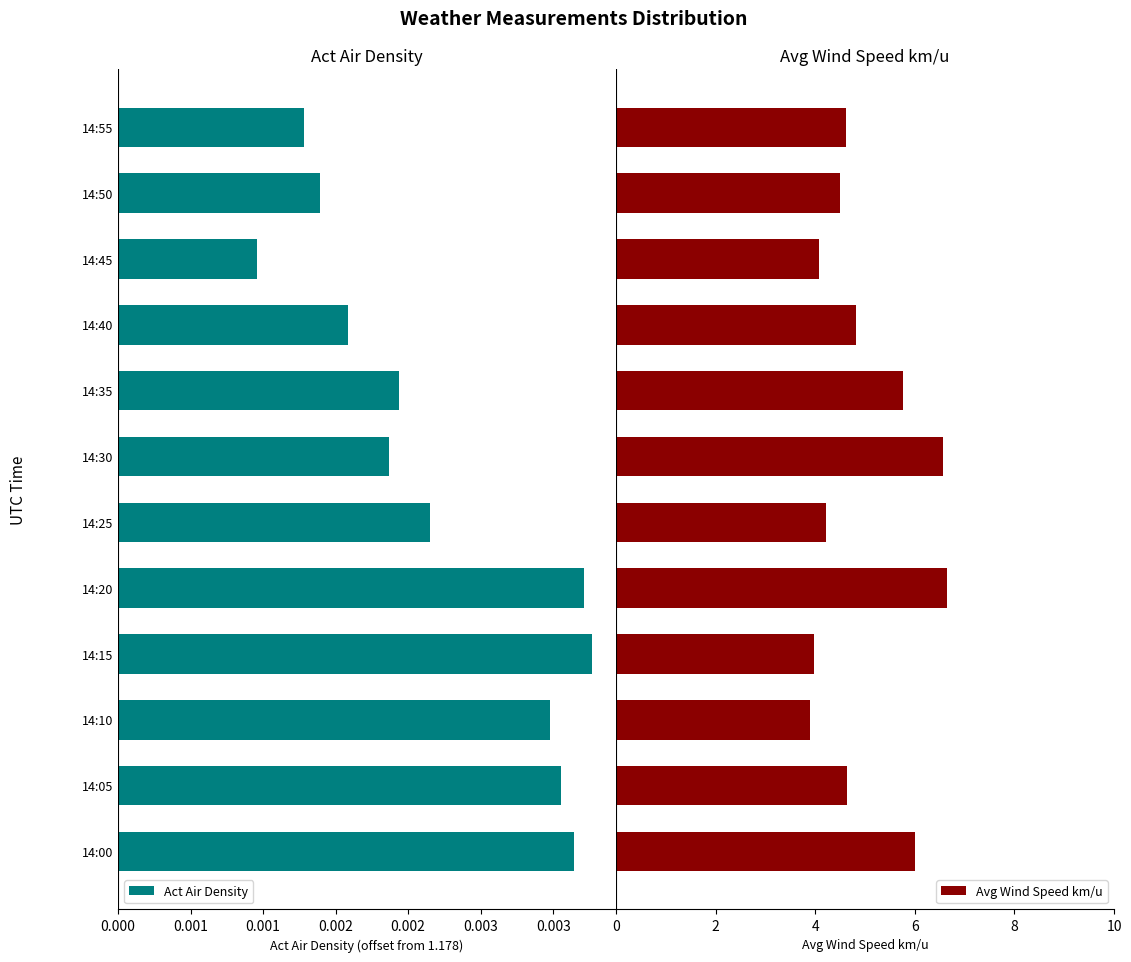

What is the average value of the Avg Wind Speed km/u series?

5.0